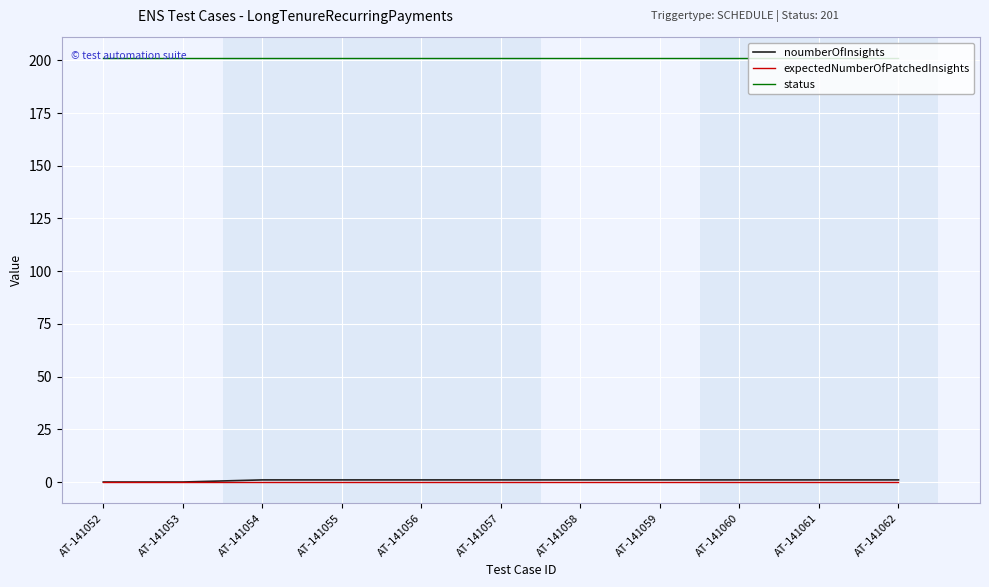

Reading left to right, what are all the values shown in this chart?

noumberOfInsights: 0	0	1	1	1	1	1	1	1	1	1
expectedNumberOfPatchedInsights: 0	0	0	0	0	0	0	0	0	0	0
status: 201	201	201	201	201	201	201	201	201	201	201